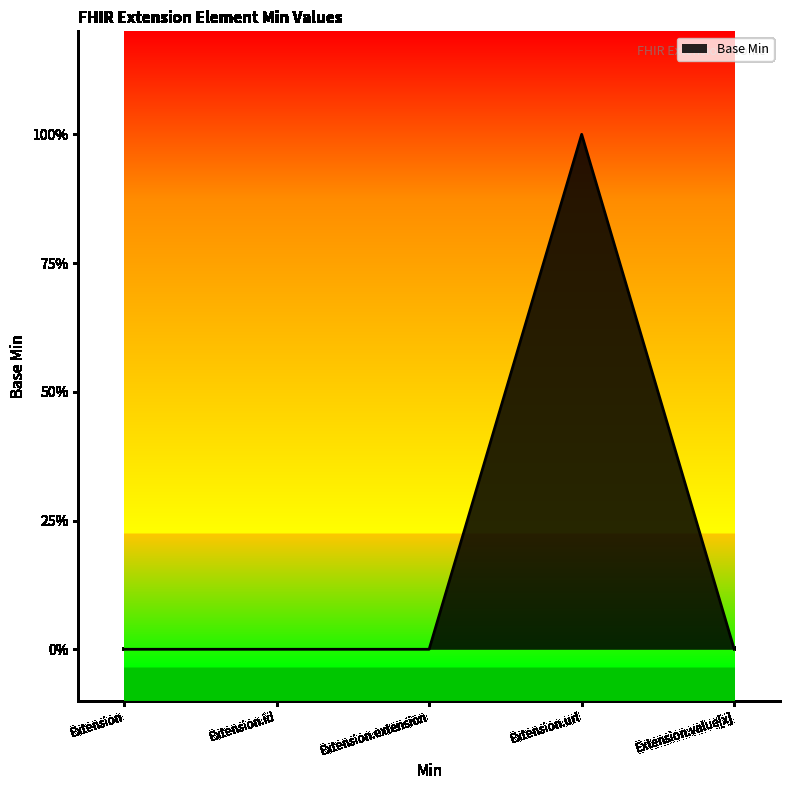

Is this an area chart (filled region under the line)?

Yes